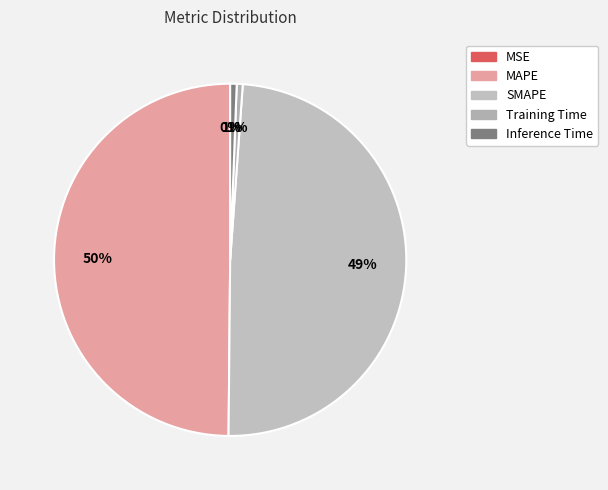

Rank the categories by value from highest to lowest.

MAPE, SMAPE, Inference Time, Training Time, MSE